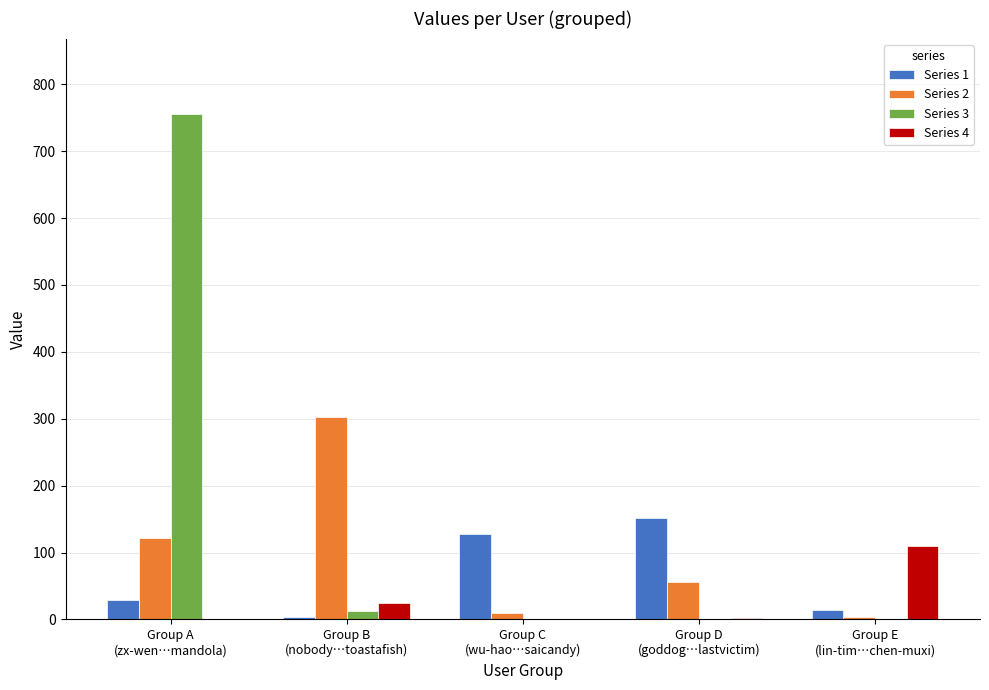

What is the greatest value displayed?

755